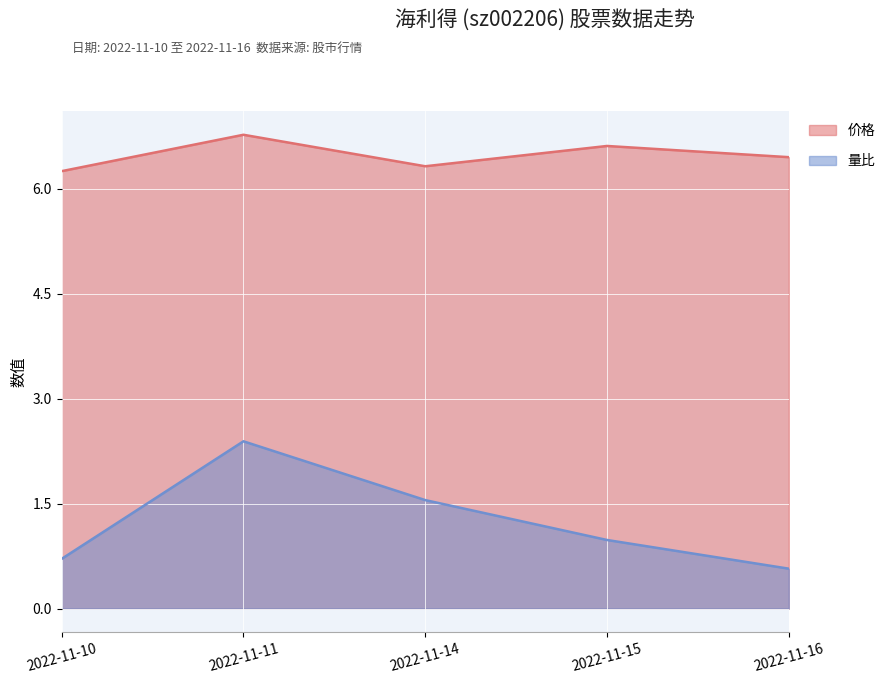

What is the smallest value displayed?

0.6